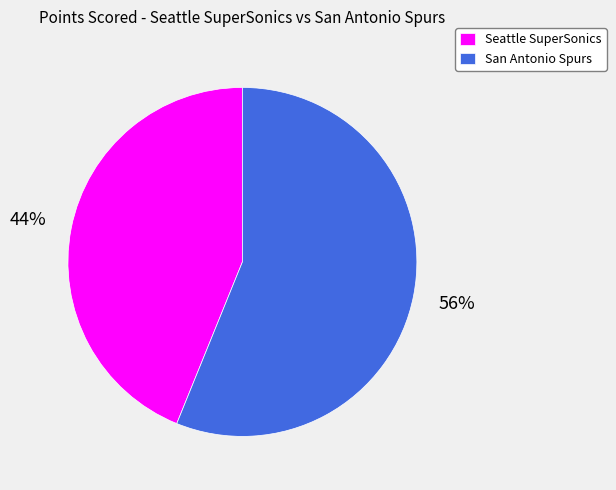

How many slices are in this pie chart?

2